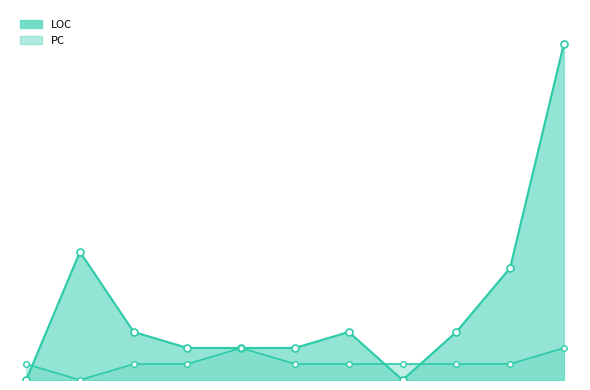

Between 4 and 6, which series saw the biggest shift?

LOC_line